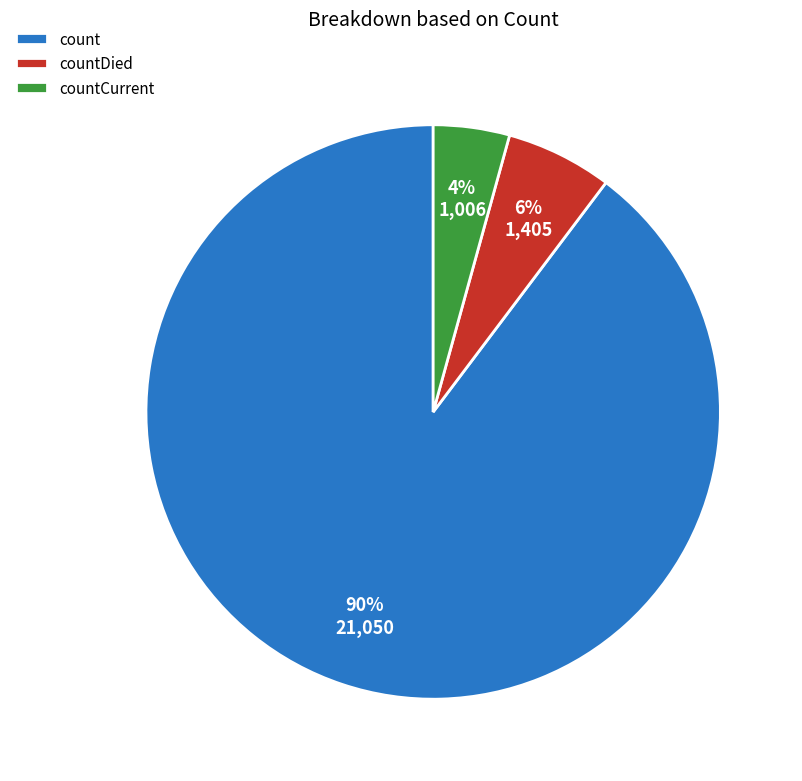

The count slice represents 90% of the pie. True or false?

True